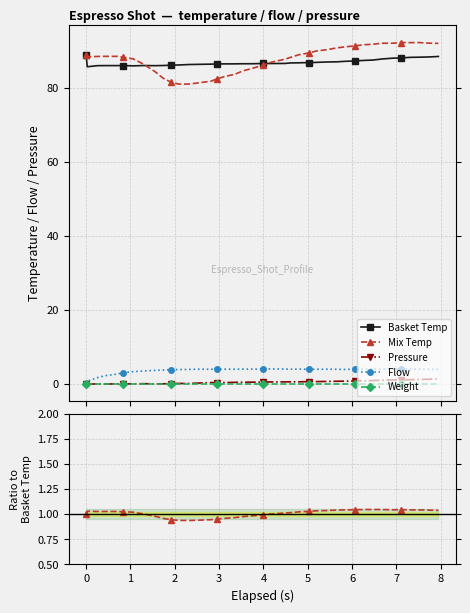

What are all the series names shown in the legend?

Basket Temp, Mix Temp, Pressure, Flow, Weight